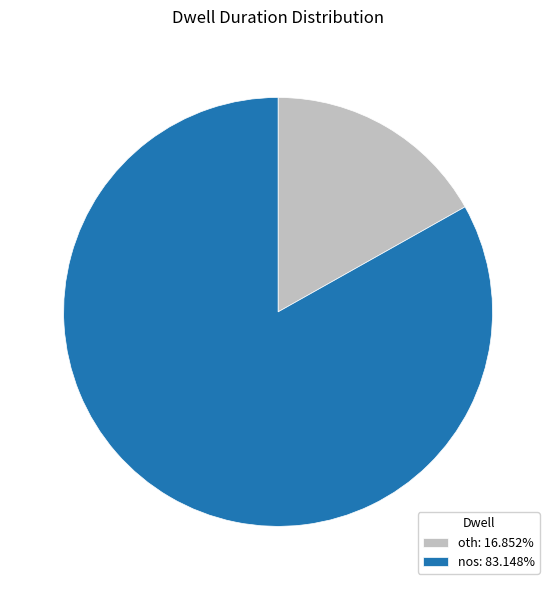

How many segments does this pie chart have?

2